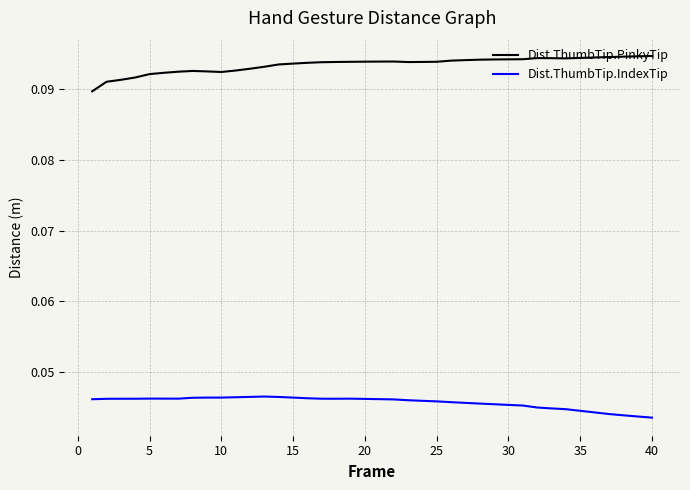

Which series has the largest total across all categories?

Dist.ThumbTip.PinkyTip